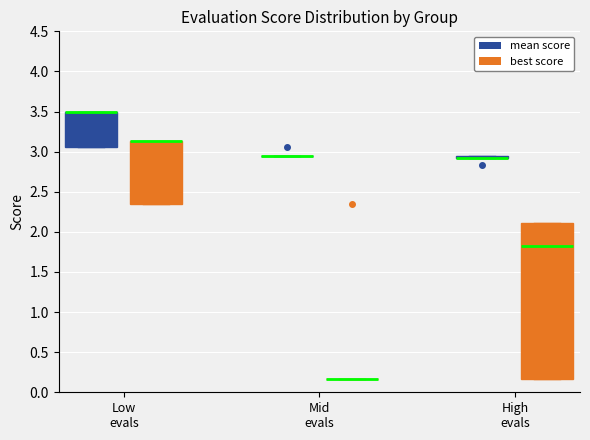

Reading left to right, read every box against the y-axis: the position of its median line, the range the box covers, and the ends of its whiskers. The values are not printed on the chart, so give them approximately, as read against the axis.

Low evals (mean score): median 3.50 (drawn on the box's upper edge), box 3.05 to 3.50, whiskers 3.05 to 3.50
Low evals (best score): median 3.15 (drawn on the box's upper edge), box 2.35 to 3.15, whiskers 2.35 to 3.15
Mid evals (mean score): box collapsed to a line at 2.95, whiskers 2.95 to 2.95
Mid evals (best score): box collapsed to a line at 0.15, whiskers 0.15 to 0.15
High evals (mean score): box collapsed to a line at 2.95, whiskers 2.95 to 2.95
High evals (best score): median 1.80, box 0.15 to 2.10, whiskers 0.15 to 2.10